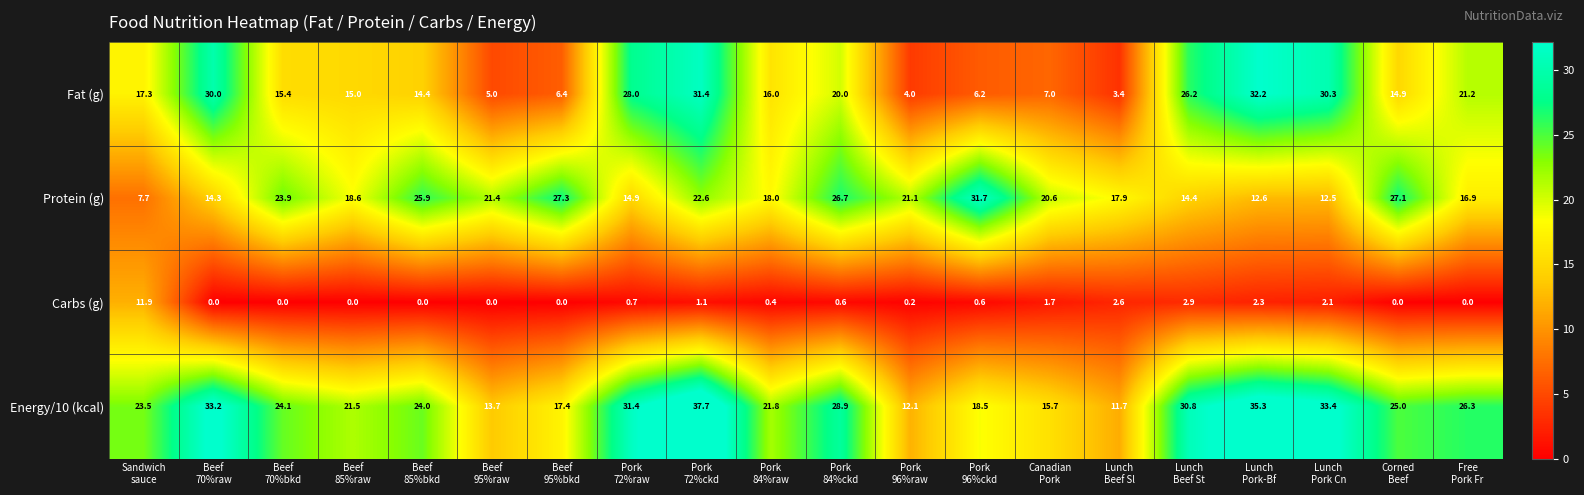

What is the difference between the maximum and minimum values in the Fat (g) series?

28.8